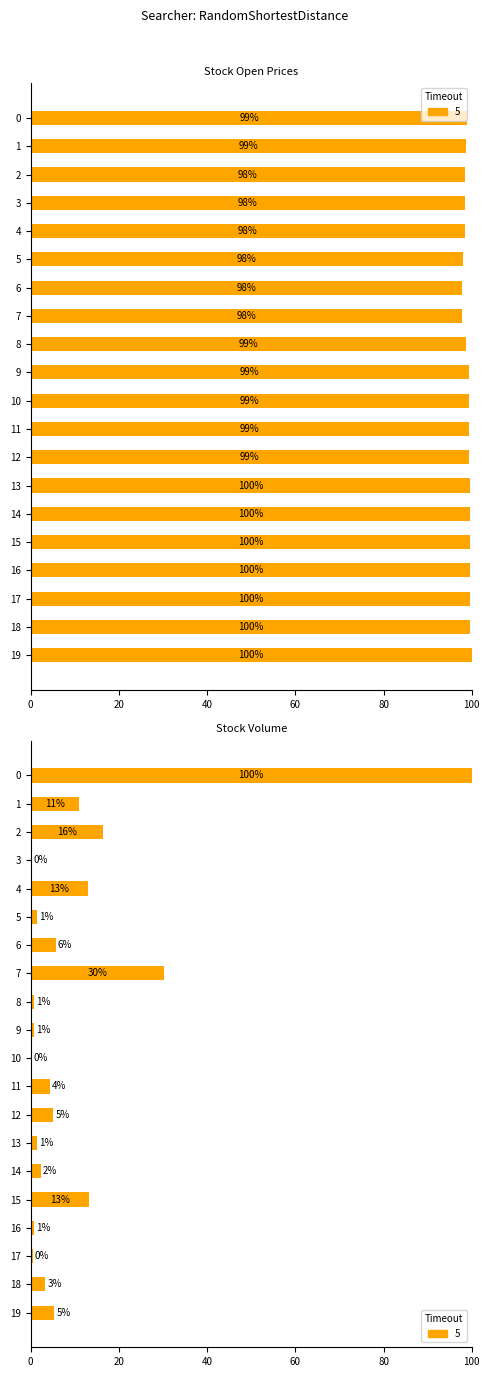

Rank the categories by value from highest to lowest.

0, 7, 2, 15, 4, 1, 6, 19, 12, 11, 18, 14, 13, 5, 16, 8, 9, 17, 3, 10